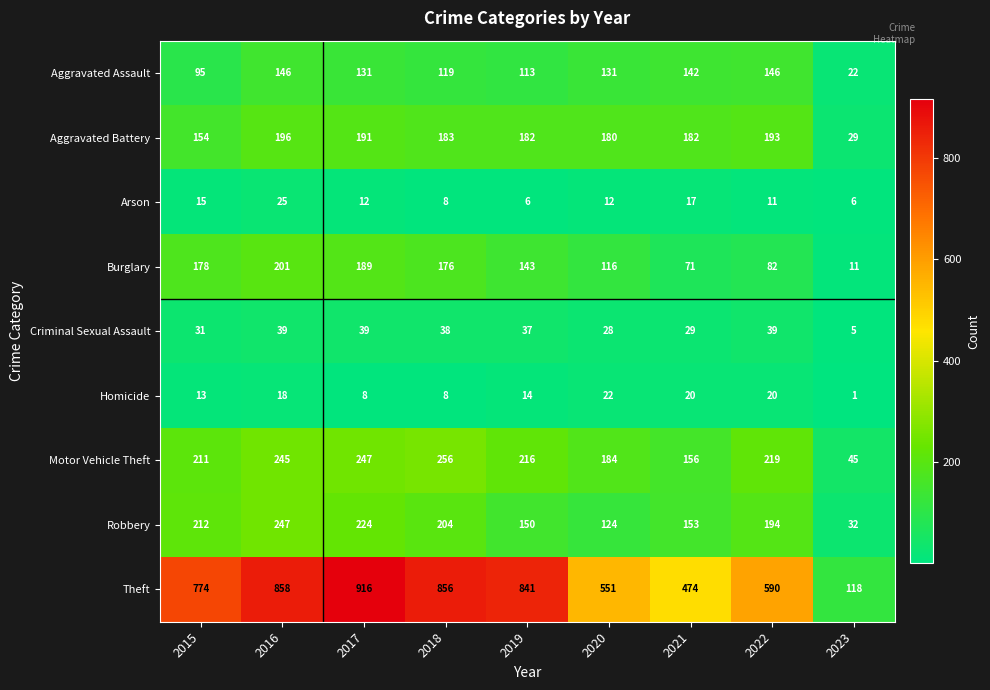

At which label does Motor Vehicle Theft reach its minimum?

2023